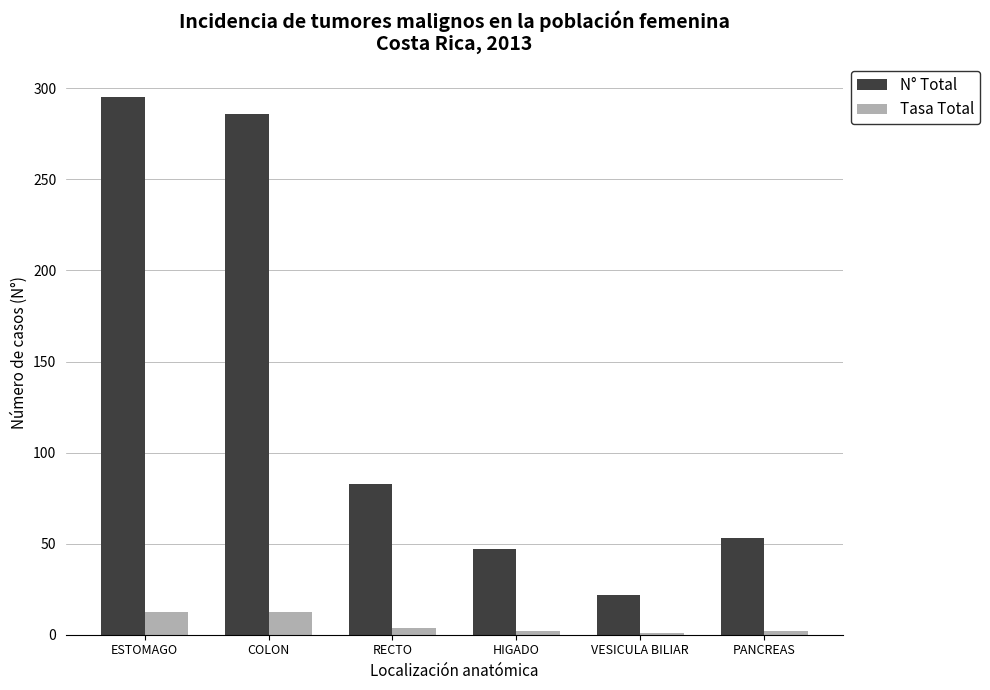

What is the difference between the N° Total values at PANCREAS and RECTO?

30.0